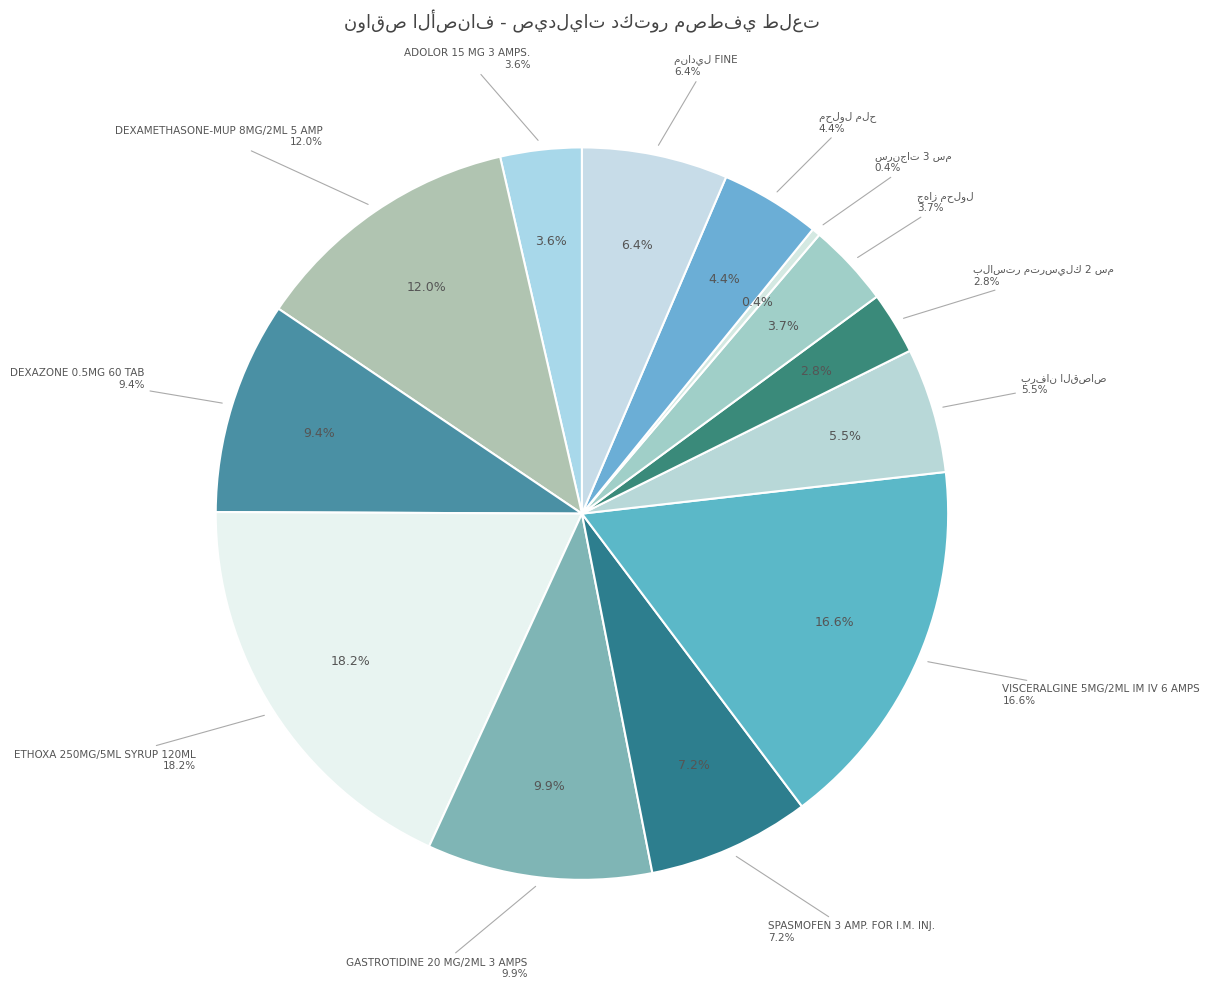

Is it true that مناديل FINE is 6% of the pie?

True